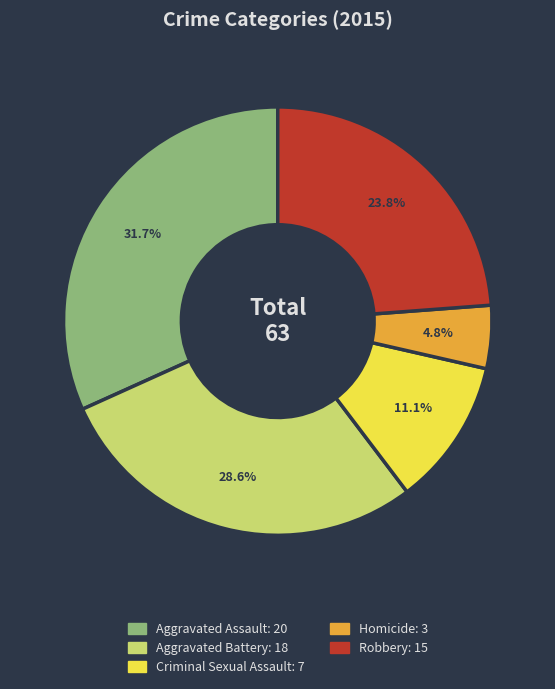

Which category has the smallest portion of the pie?

Homicide